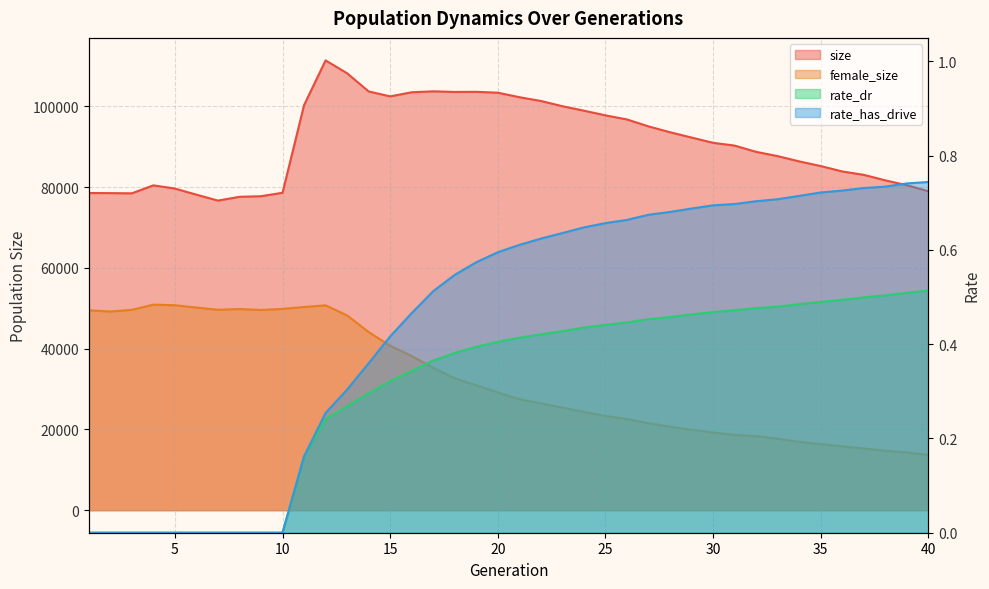

How many categories are shown in the chart?

40